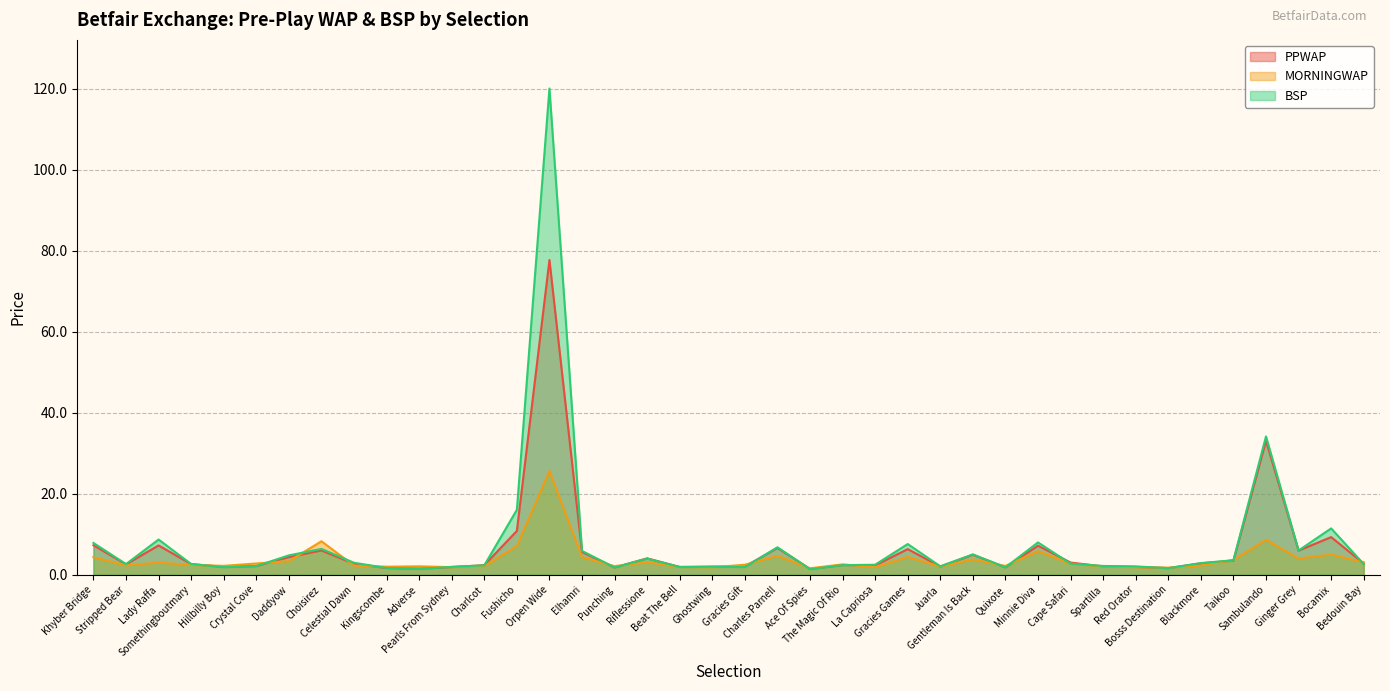

Where does the PPWAP series first go above 2?

Khyber Bridge